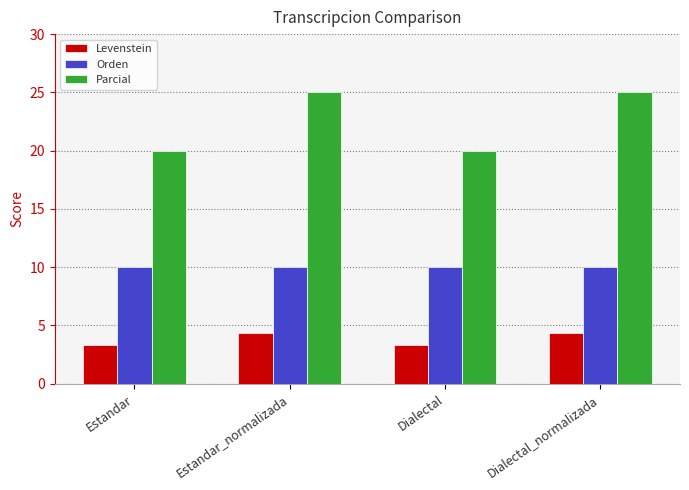

Is the value of Orden at Dialectal greater than the value of Levenstein at Dialectal?

Yes